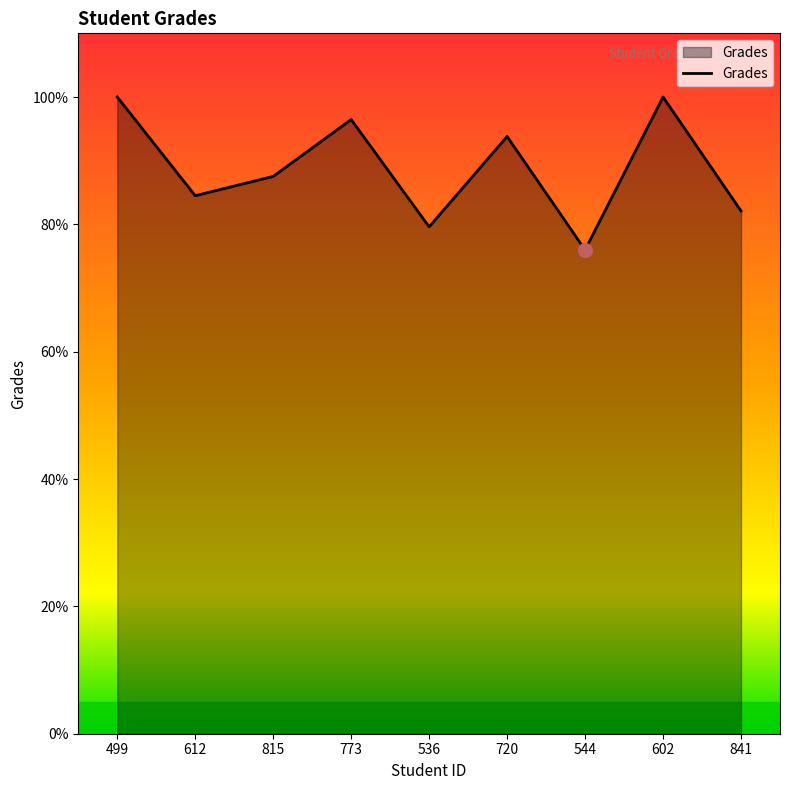

What position from the left is 773?

4